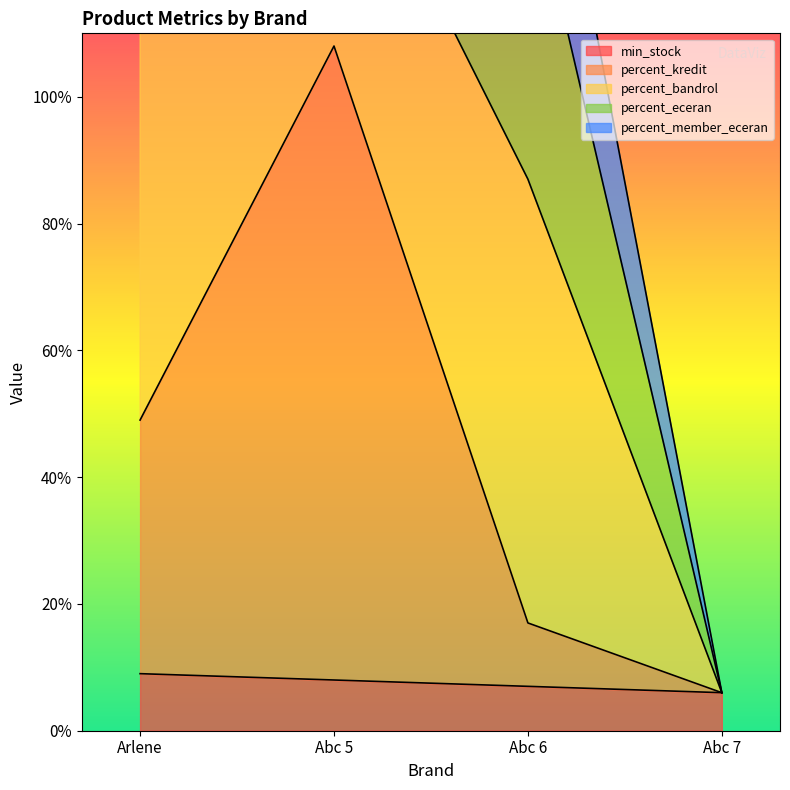

What is the sum of the min_stock values at Abc 6 and Abc 5?

15